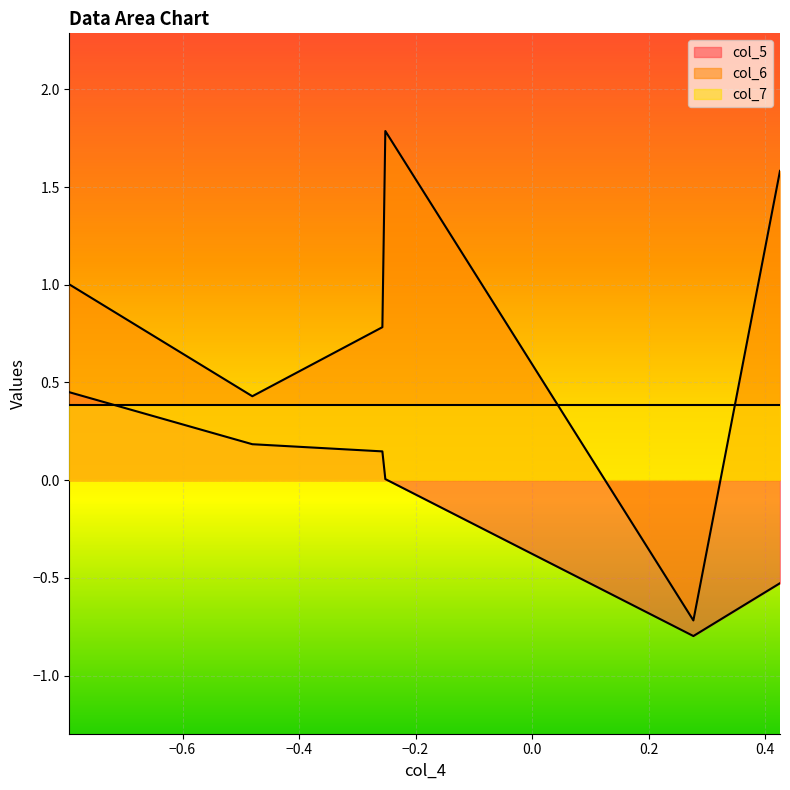

Is the value of col_6 at 1 greater than the value of col_7 at 2?

Yes